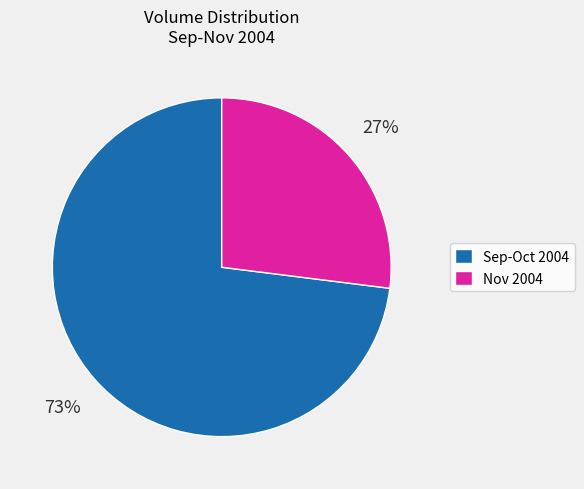

To the nearest percent, what portion does Sep-Oct 2004 represent?

73%